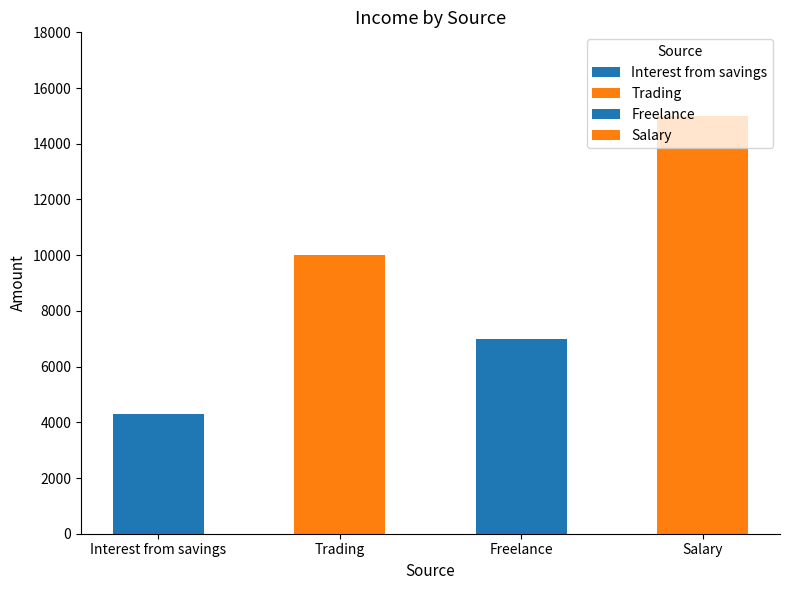

Rank the categories by value from highest to lowest.

Salary, Trading, Freelance, Interest from savings